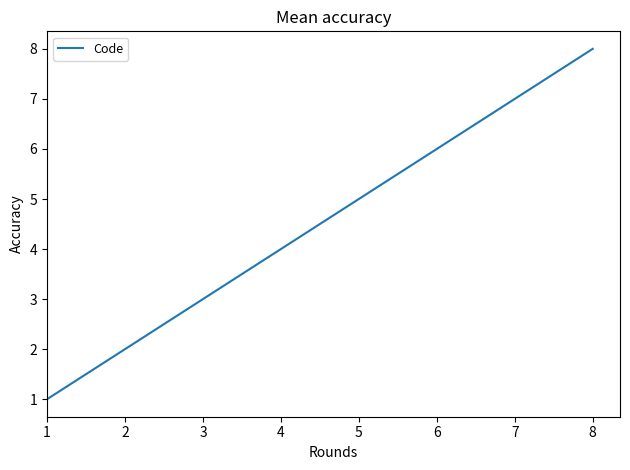

Is this an area chart (filled region under the line)?

No